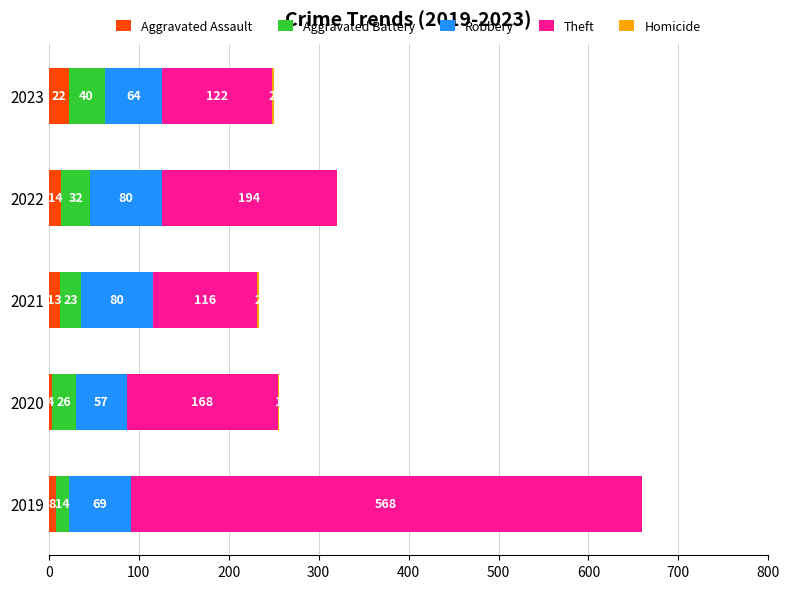

Is it true that Aggravated Assault equals 14 at 2022?

True